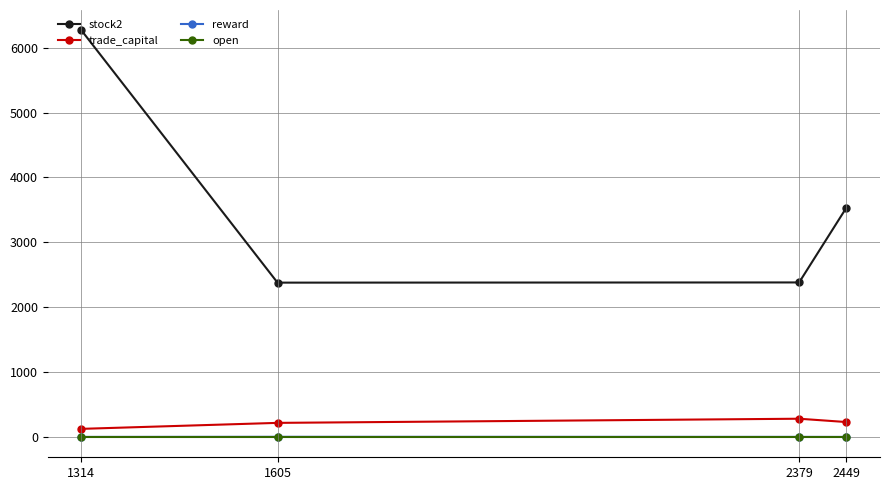

At which category does the chart reach its peak across all series?

1314